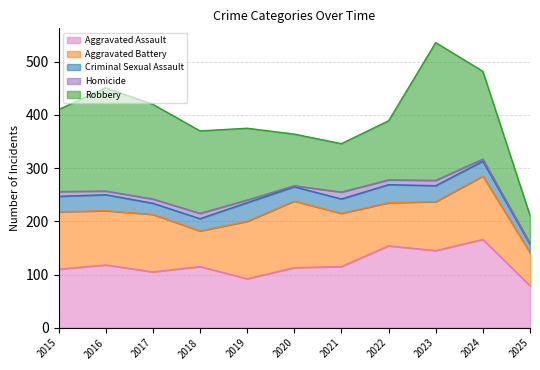

True or false: Homicide and Criminal Sexual Assault intersect in this chart.

False